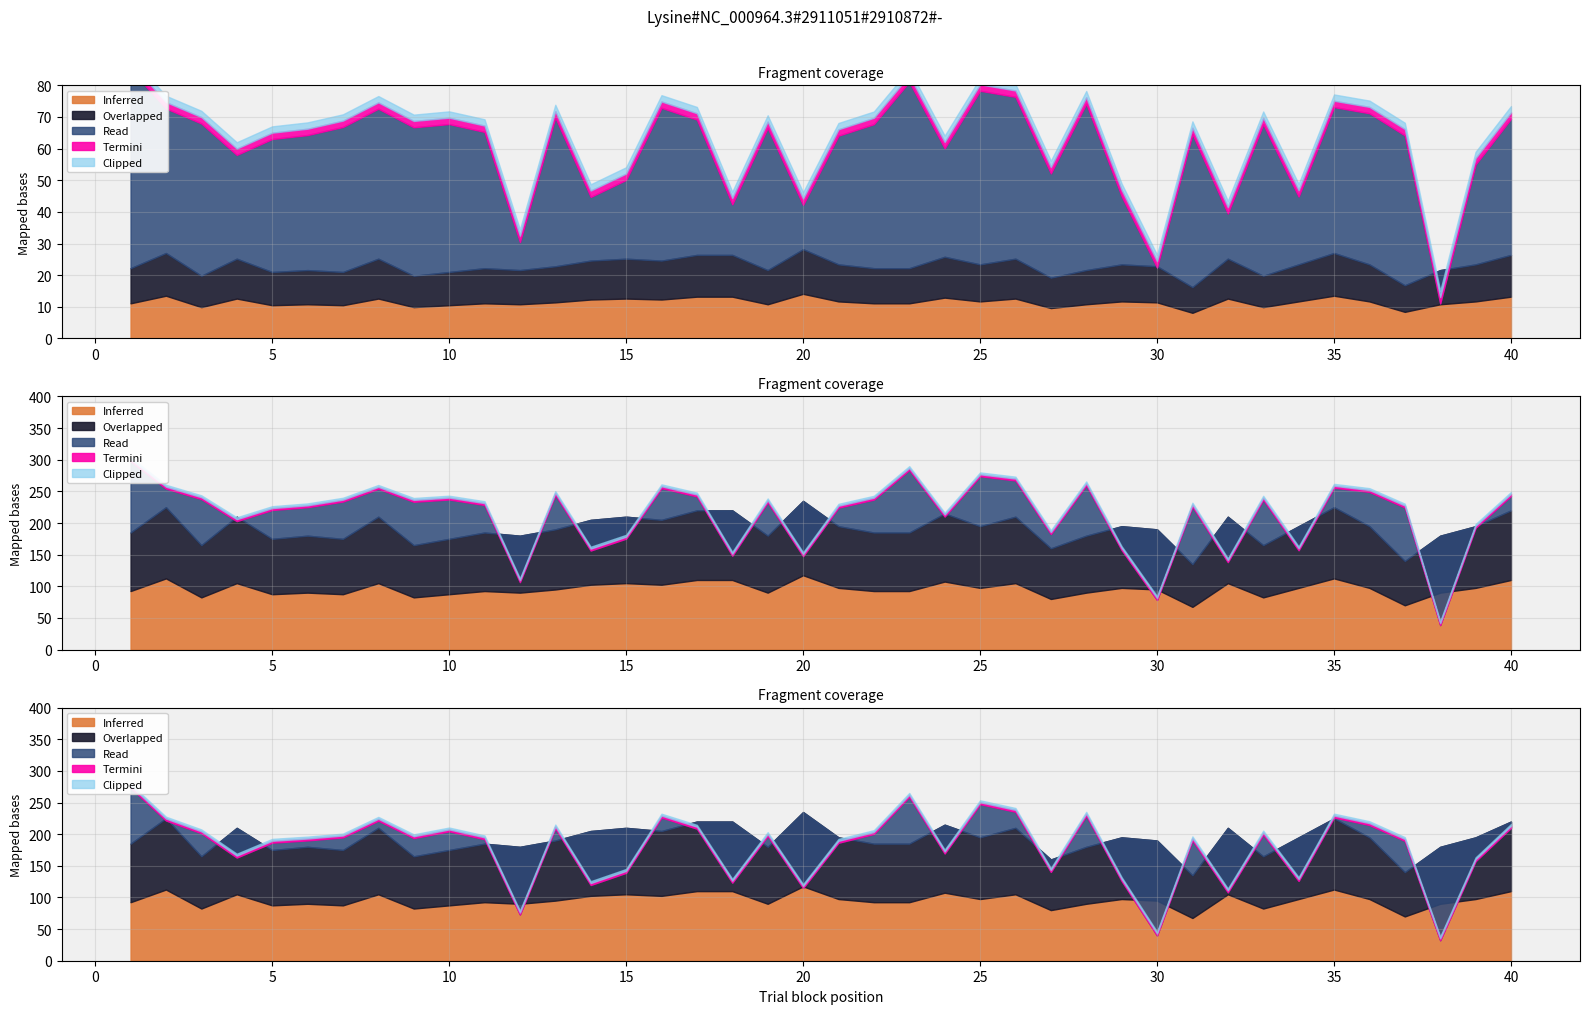

At how many categories does at least one series exceed 41?

37